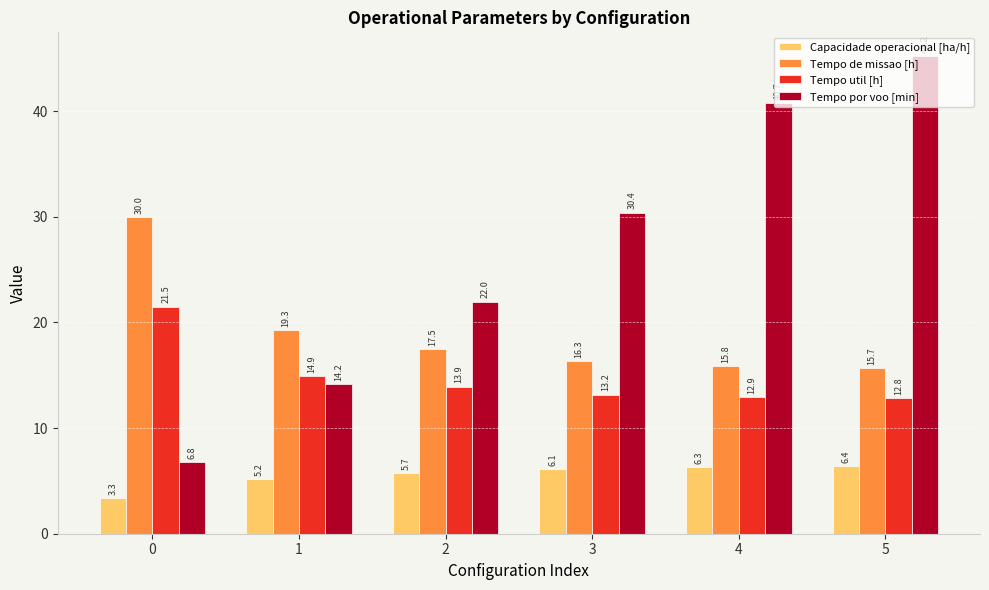

True or false: Tempo de missao [h] has a value of 26.7 at 4.

False